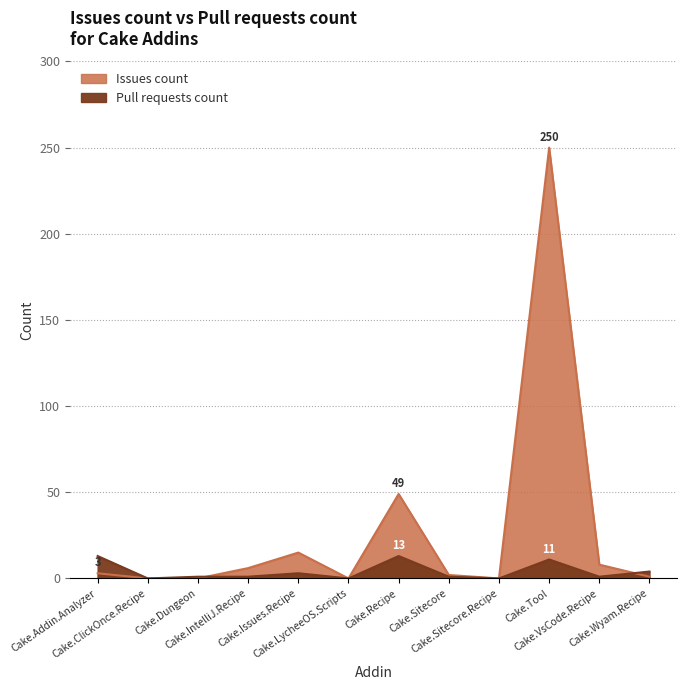

What is the value of the Pull requests count point at the 3rd from the left?

1